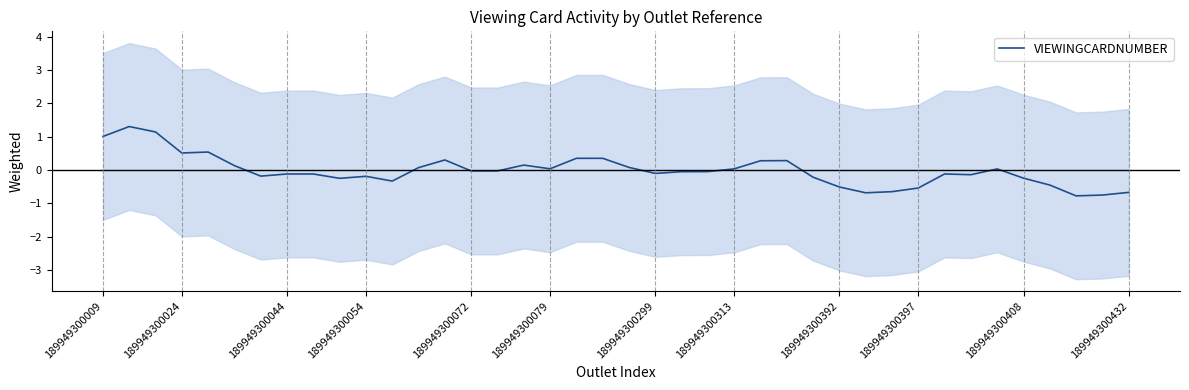

At which category does the chart reach its minimum across all series?

37